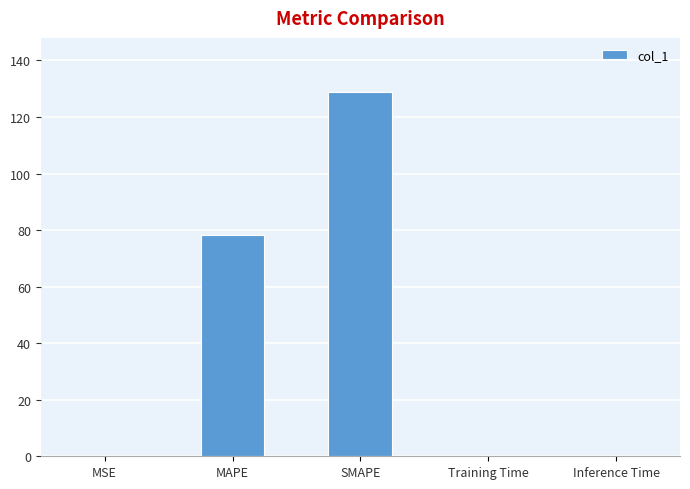

The value at Inference Time is 0.0. True or false?

True